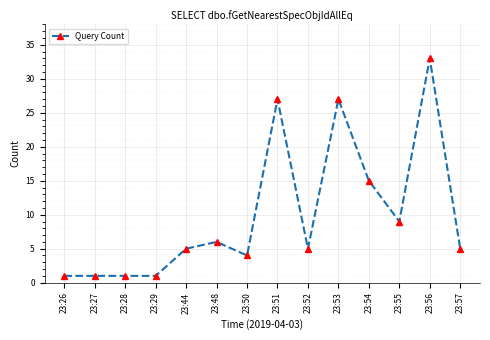

What is the average value?

10